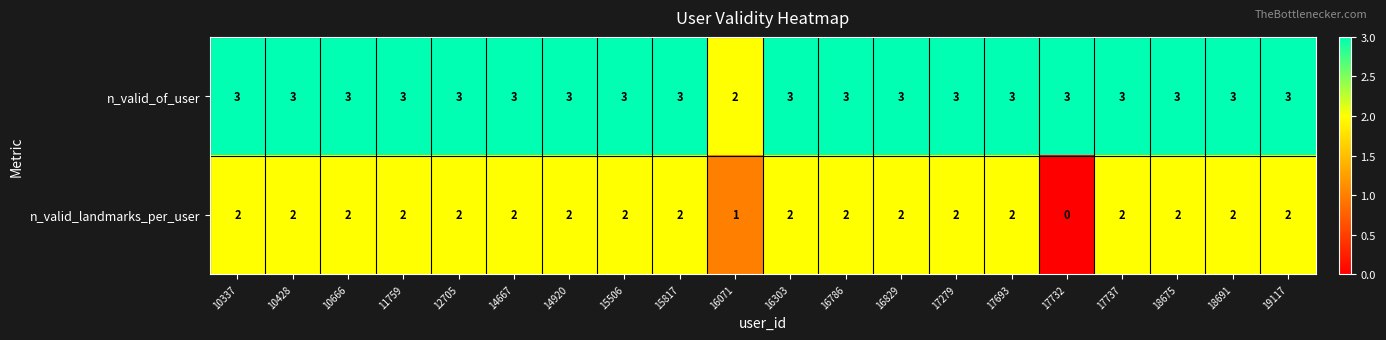

Which series has the widest spread of values?

n_valid_landmarks_per_user